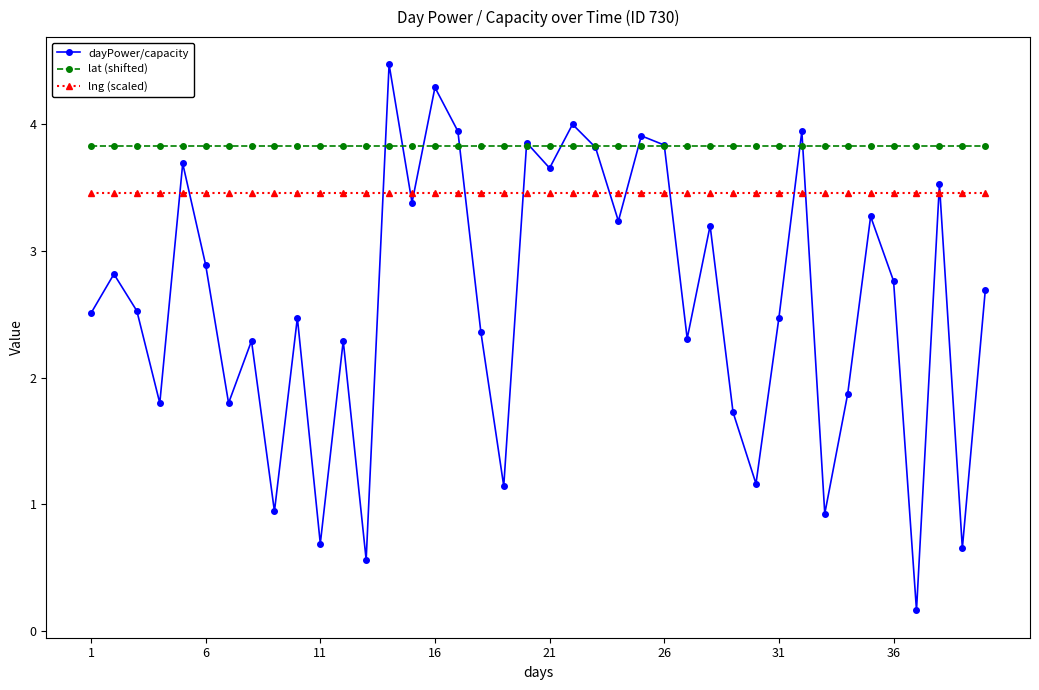

What is the maximum value shown in the chart?

4.5